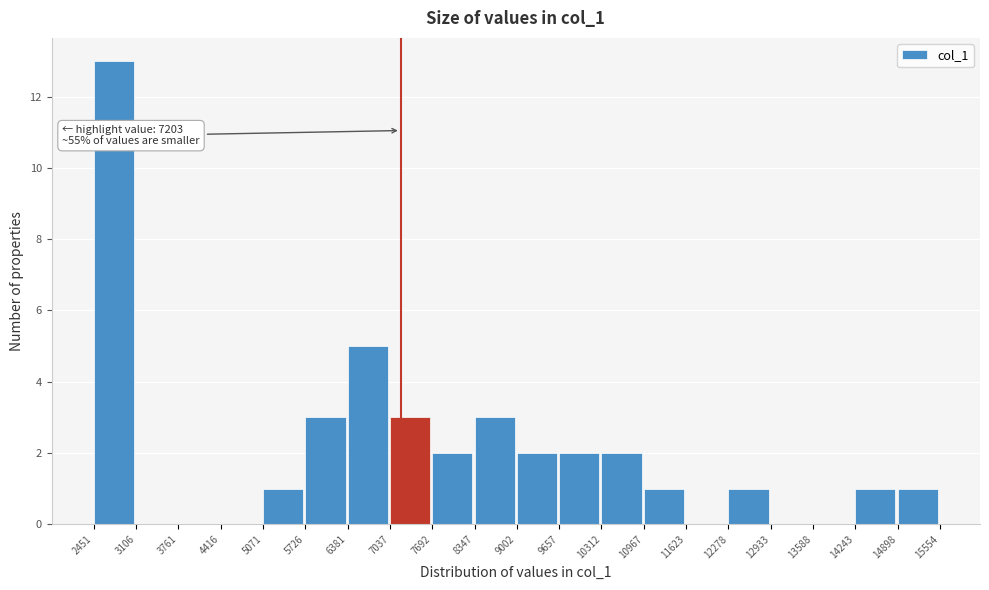

Over which range of the x-axis is the bar tallest?

2451 to 3106